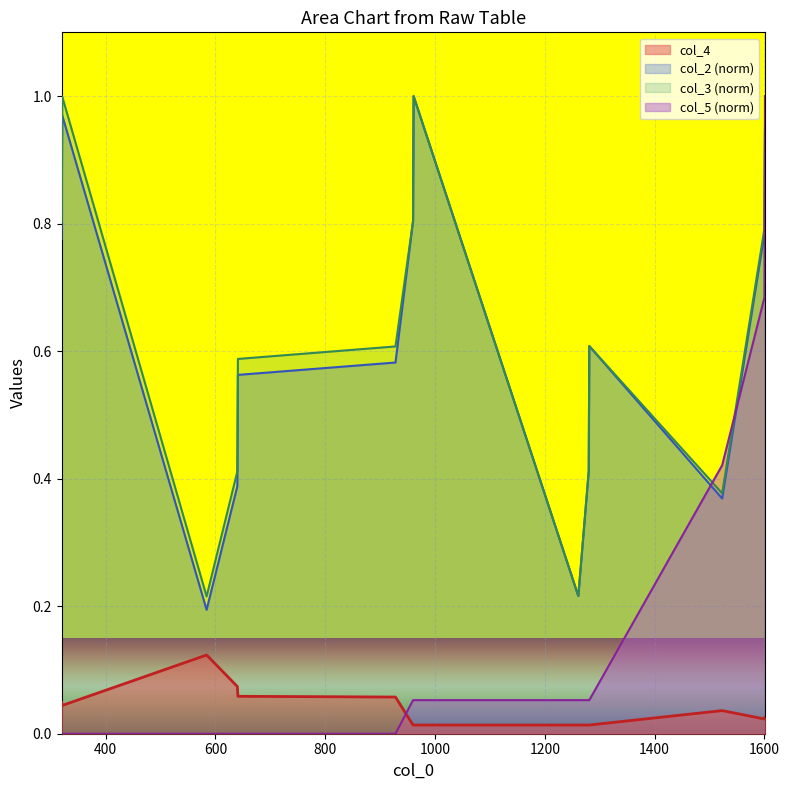

Which series has the largest range (max minus min)?

col_5 (norm)